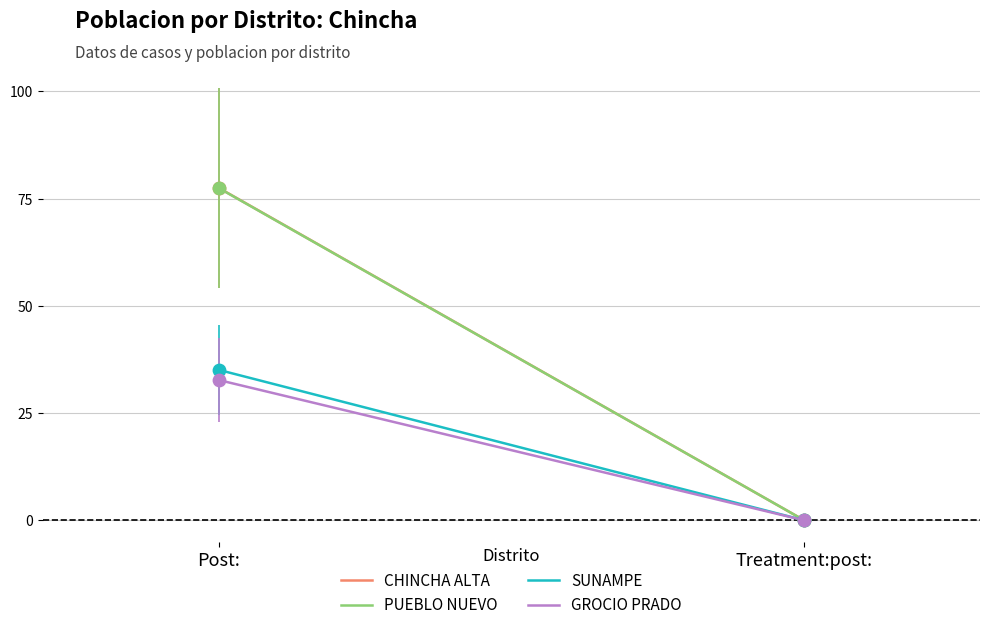

At how many categories does at least one series exceed 46?

1